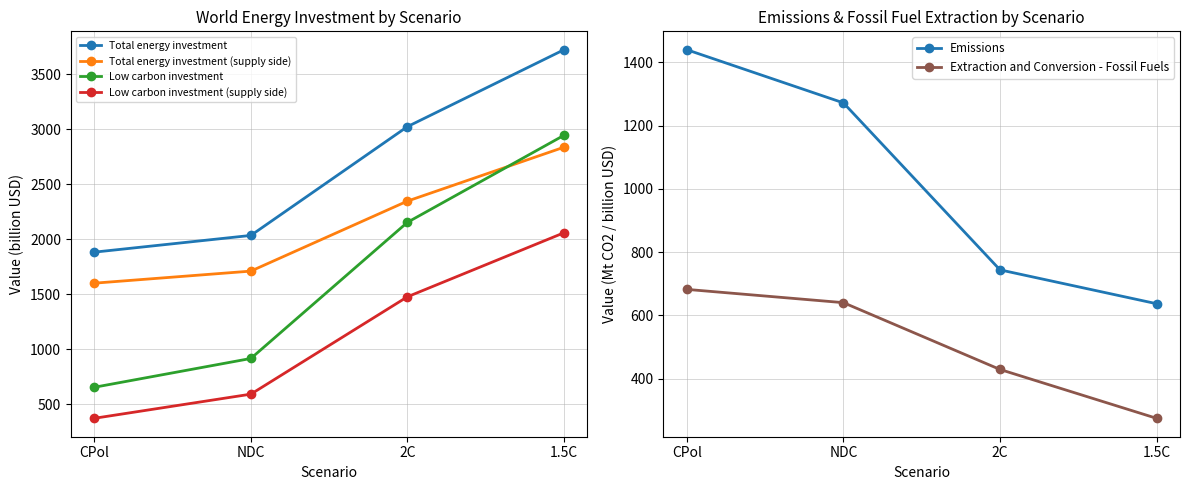

What are all the series names shown in the legend?

Total energy investment, Total energy investment (supply side), Low carbon investment, Low carbon investment (supply side), Emissions, Extraction and Conversion - Fossil Fuels